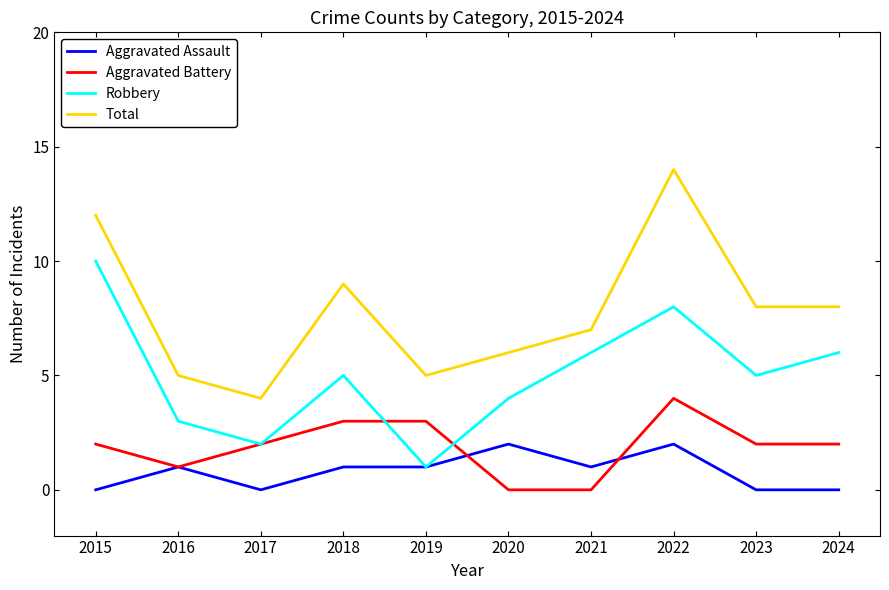

What is the spread (max minus min) of values at 2018?

8